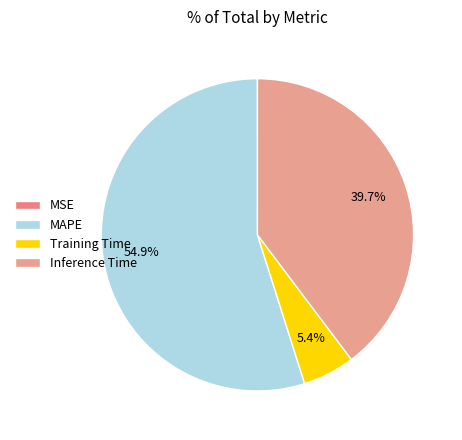

To the nearest percent, what is the average slice percentage?

25%